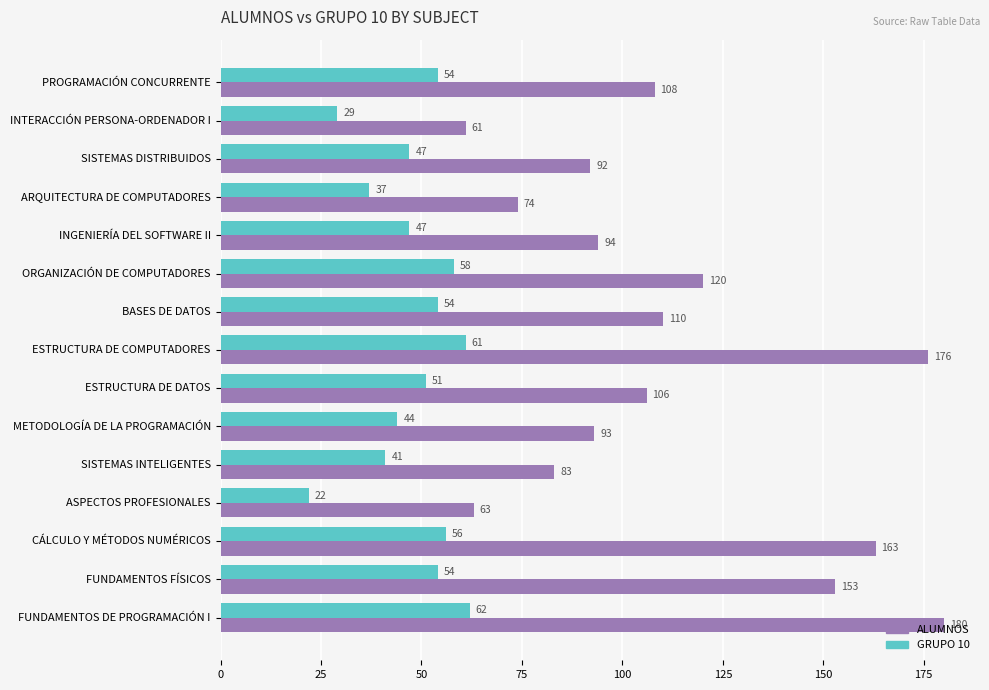

How many data points does each series have?

15